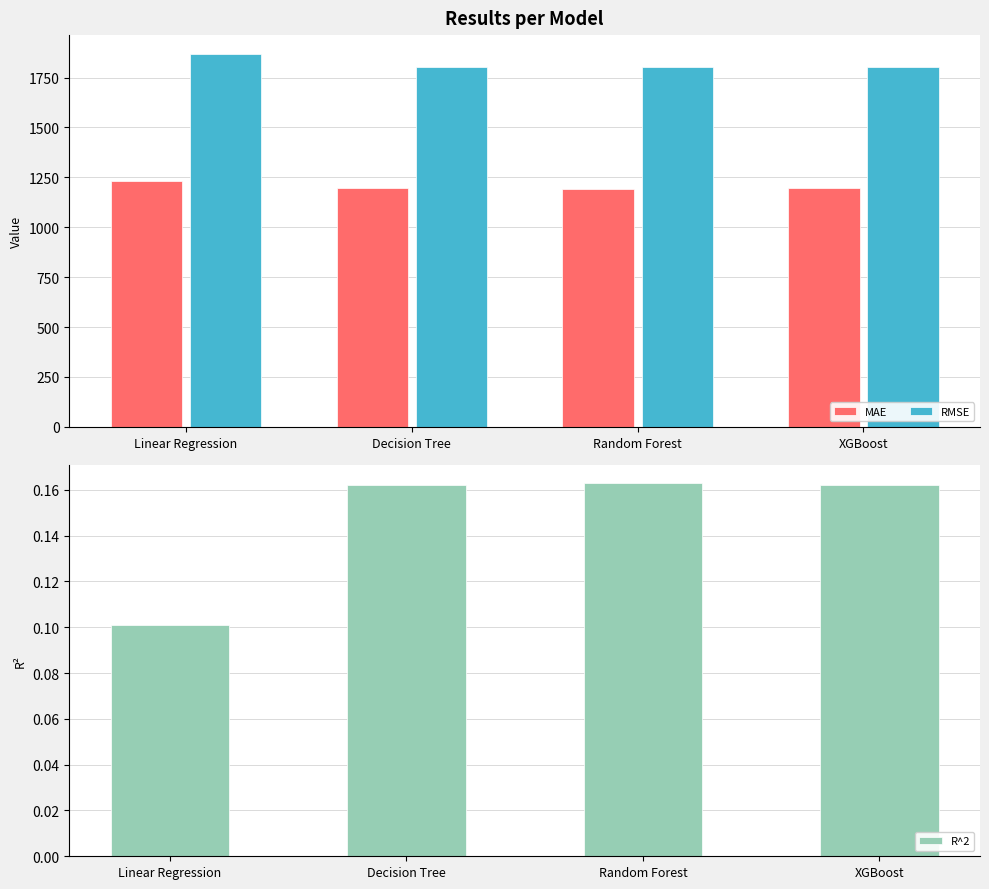

Between XGBoost and Random Forest, which is larger?

XGBoost